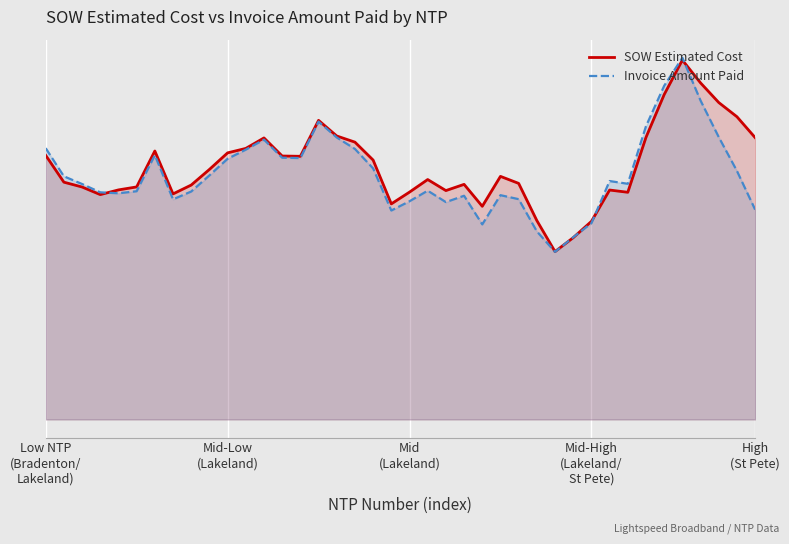

The value of Invoice Amount Paid at 25 is 50658.7. True or false?

True